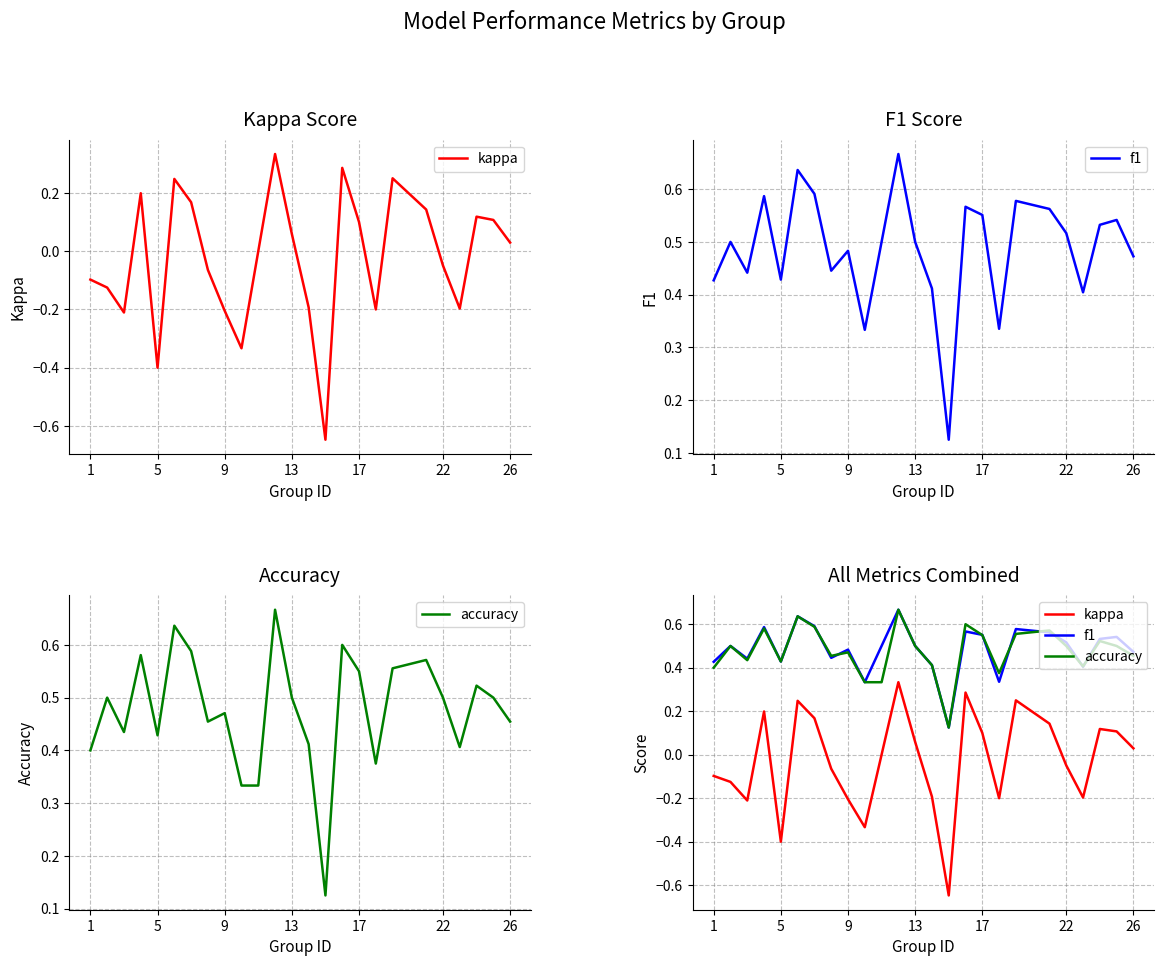

Is it true that kappa equals 0.1 at 17?

False